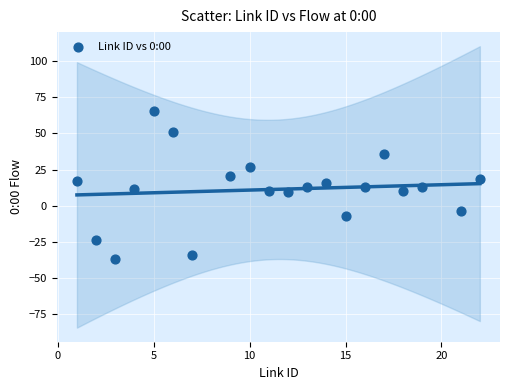

What is the range of Y values (max minus min)?

102.3